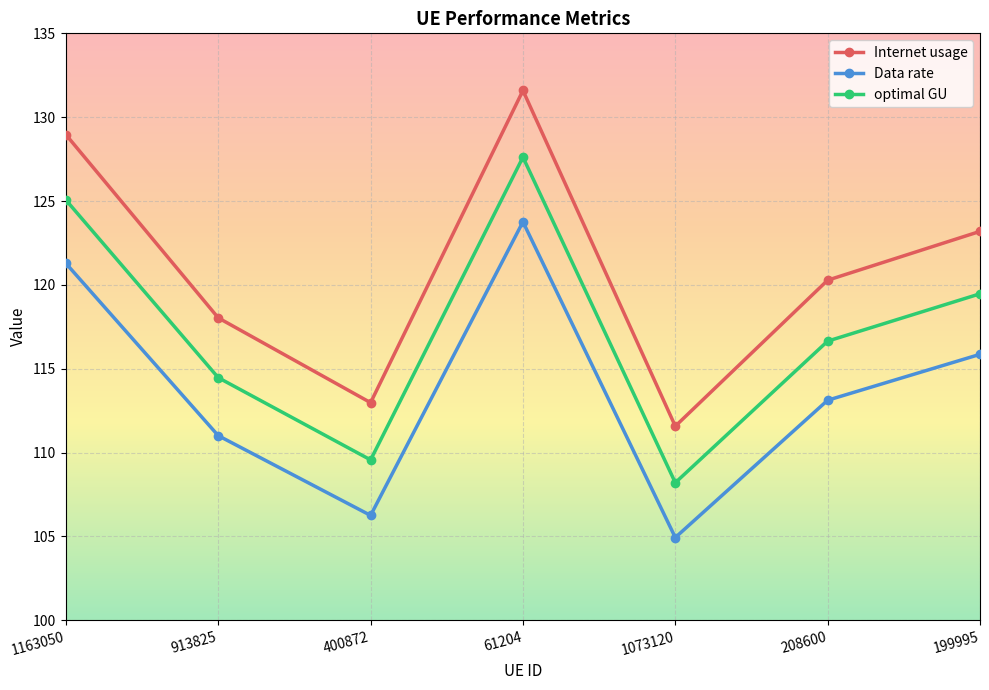

Read the optimal GU value at 208600.

116.6